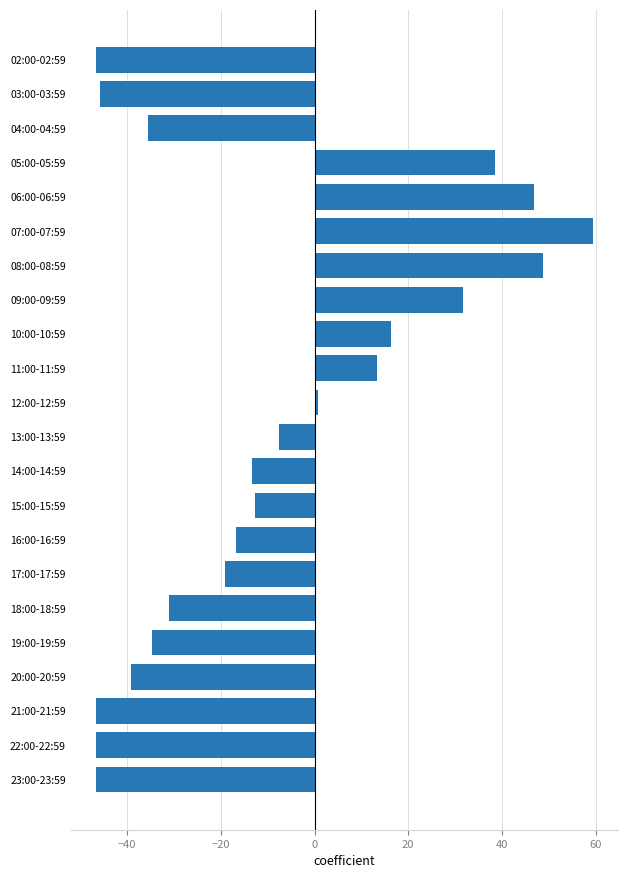

What is the label of the 5th bar from the top?

06:00-06:59